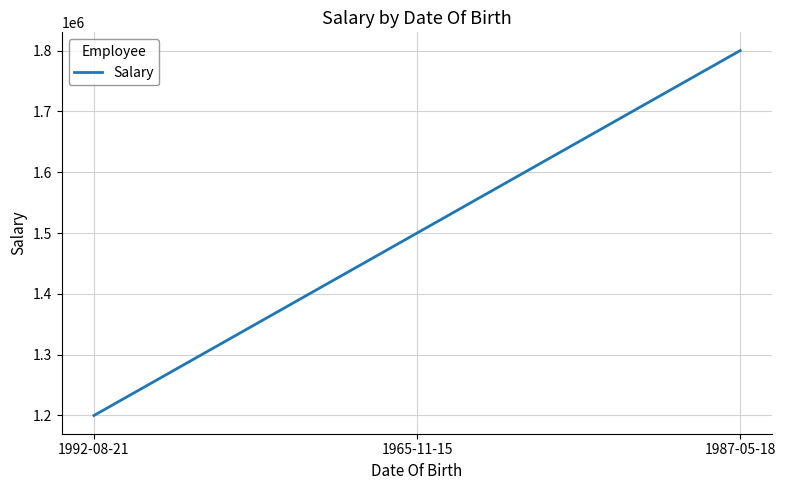

What is the maximum value shown in the chart?

1800000